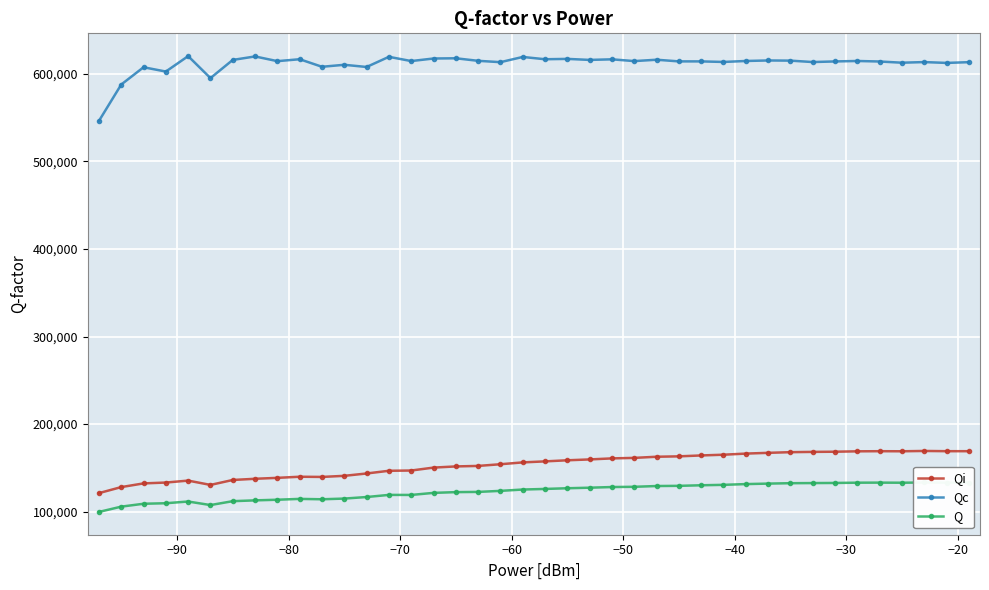

What is the value of the Qi point at the 40th from the left?

169049.4